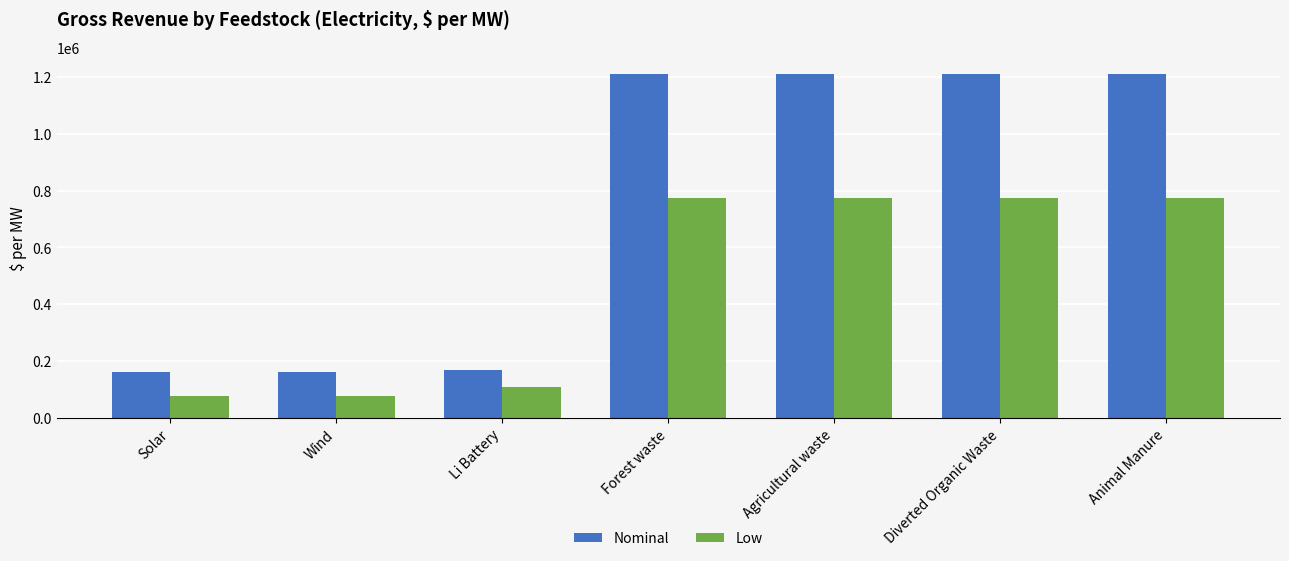

What is the maximum value shown in the chart?

1208880.0